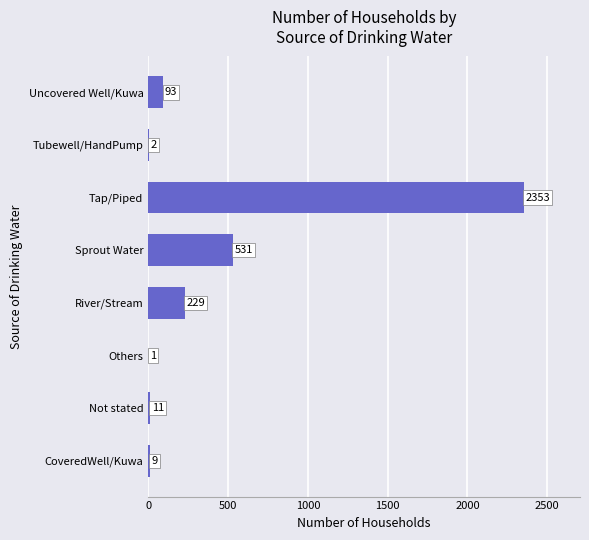

At which label is the value closest to 1177?

Sprout Water